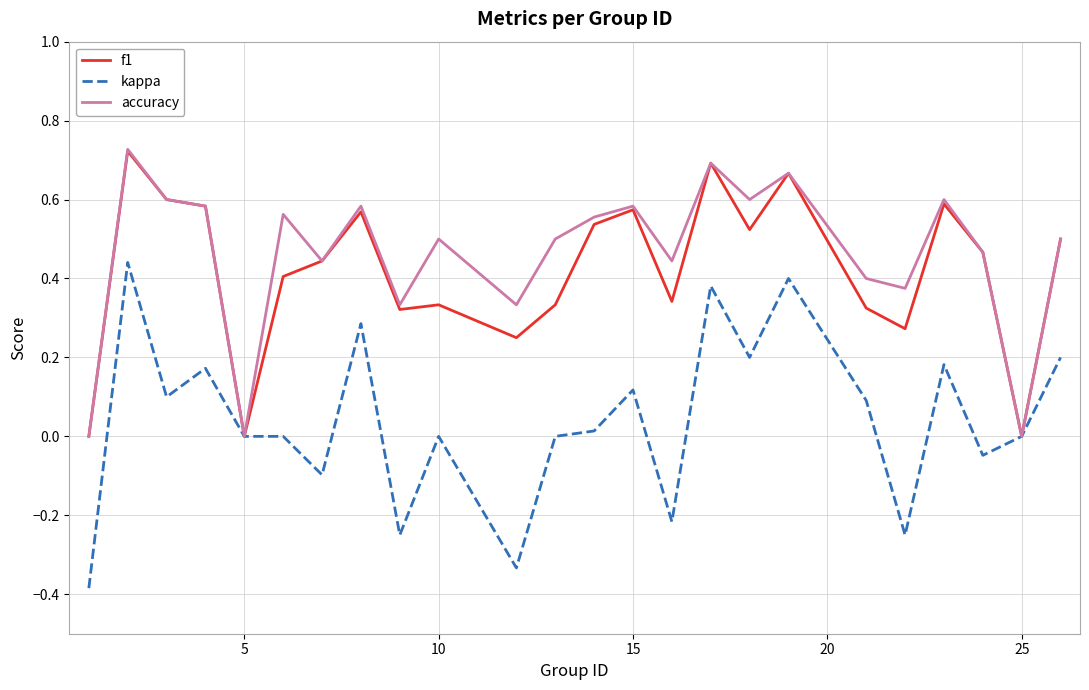

Which series has the largest range (max minus min)?

kappa